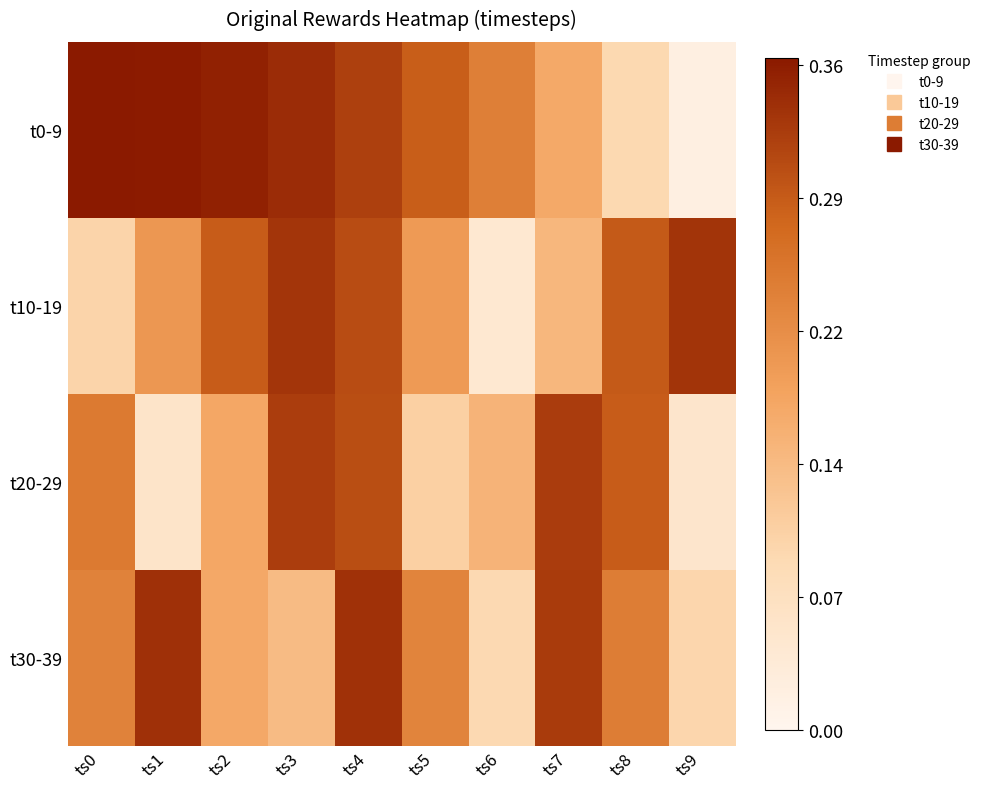

What is the total value across all series at ts0?

0.9